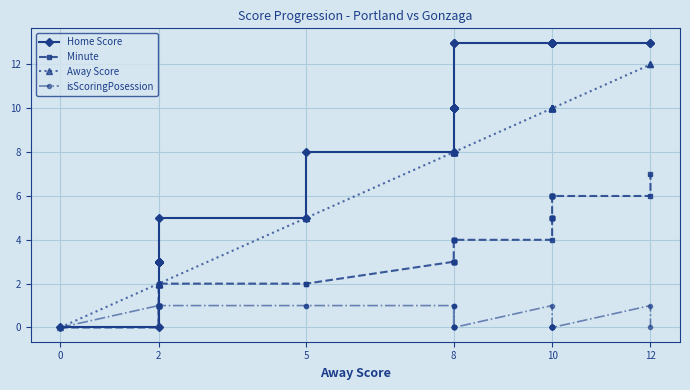

What is the maximum value for isScoringPosession?

1